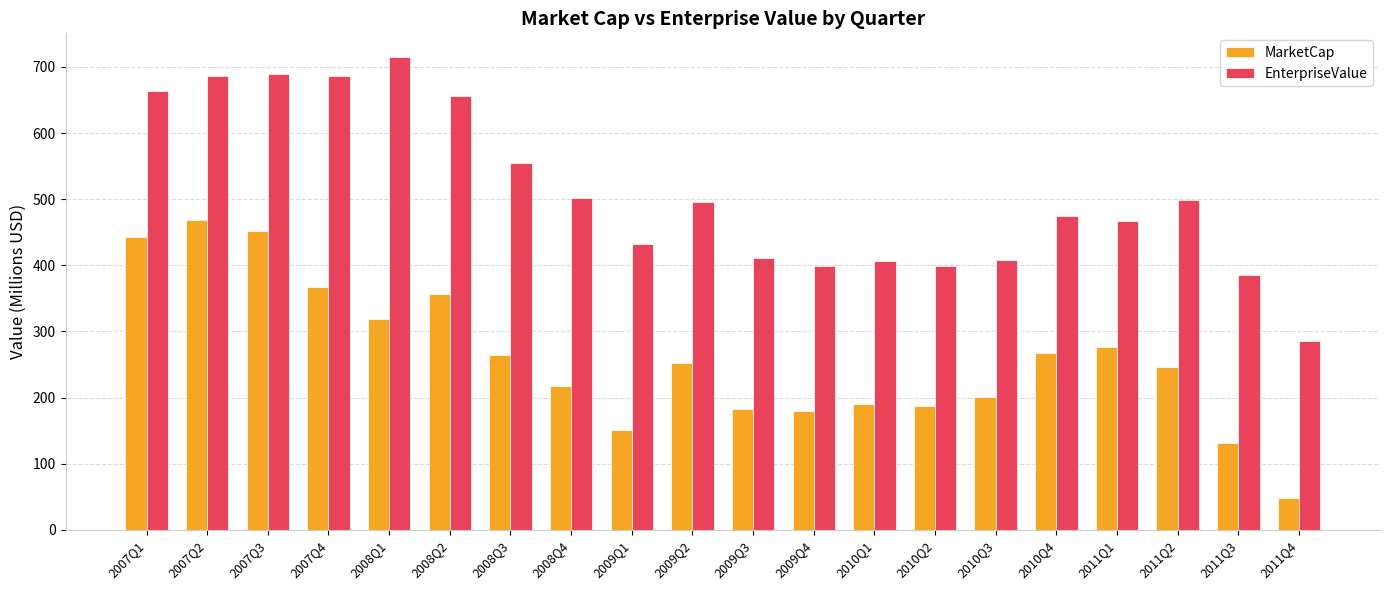

Between 2007Q3 and 2009Q4, which series saw the biggest shift?

EnterpriseValue